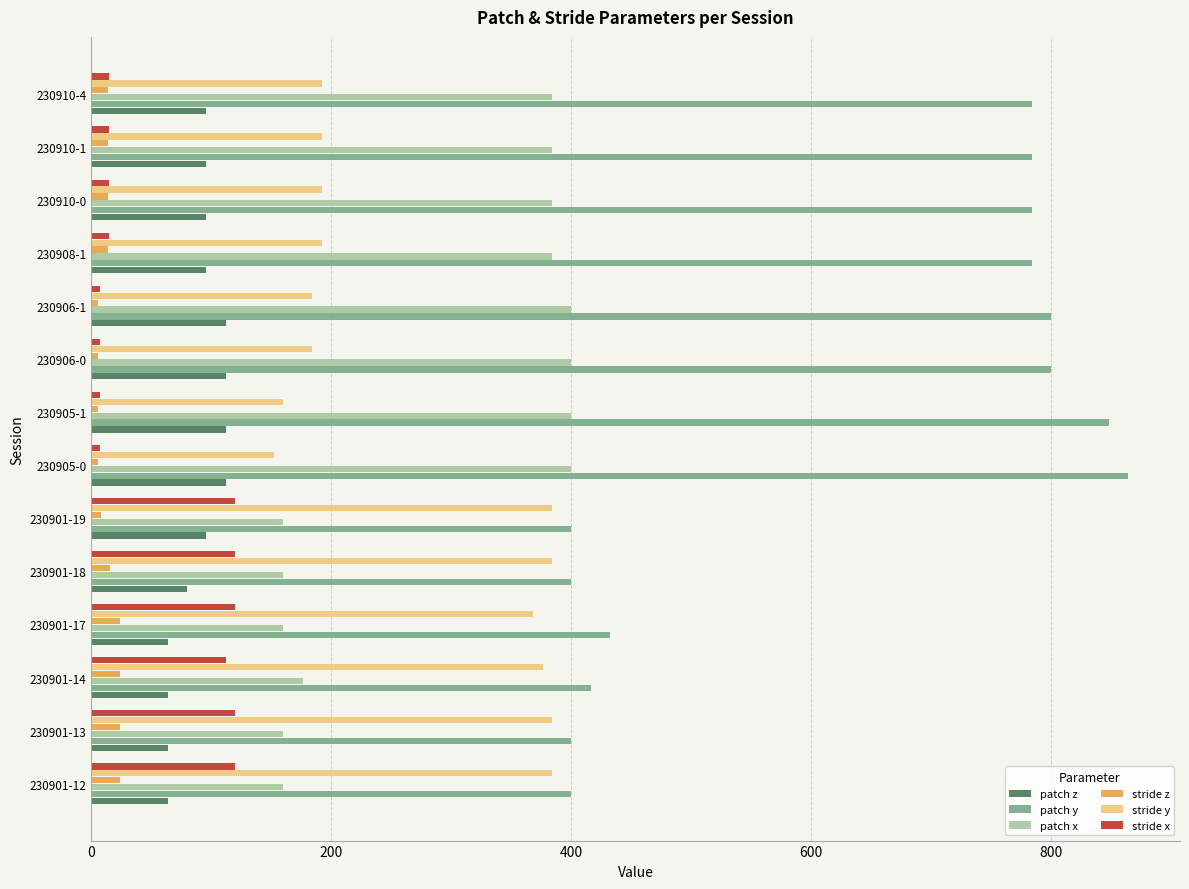

What is the sum of all patch x values?

4112